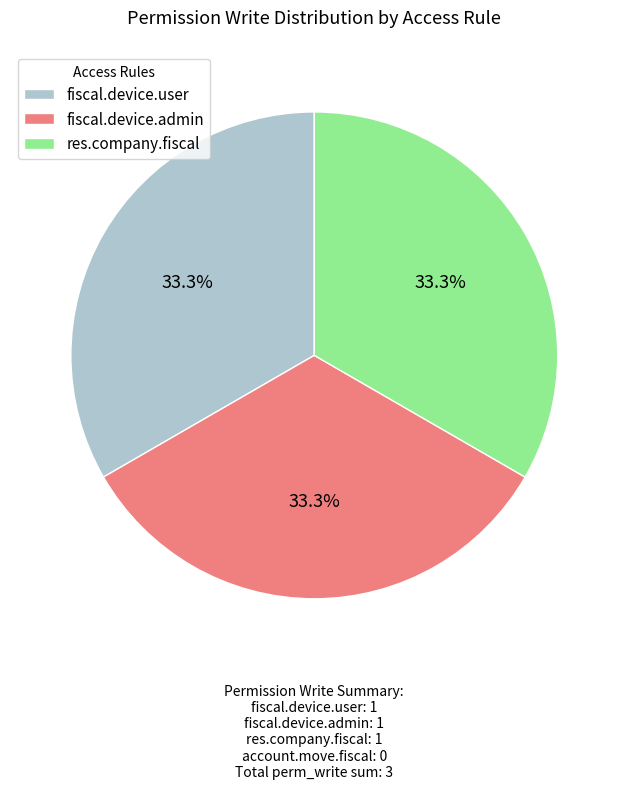

Count the number of slices in the pie.

3